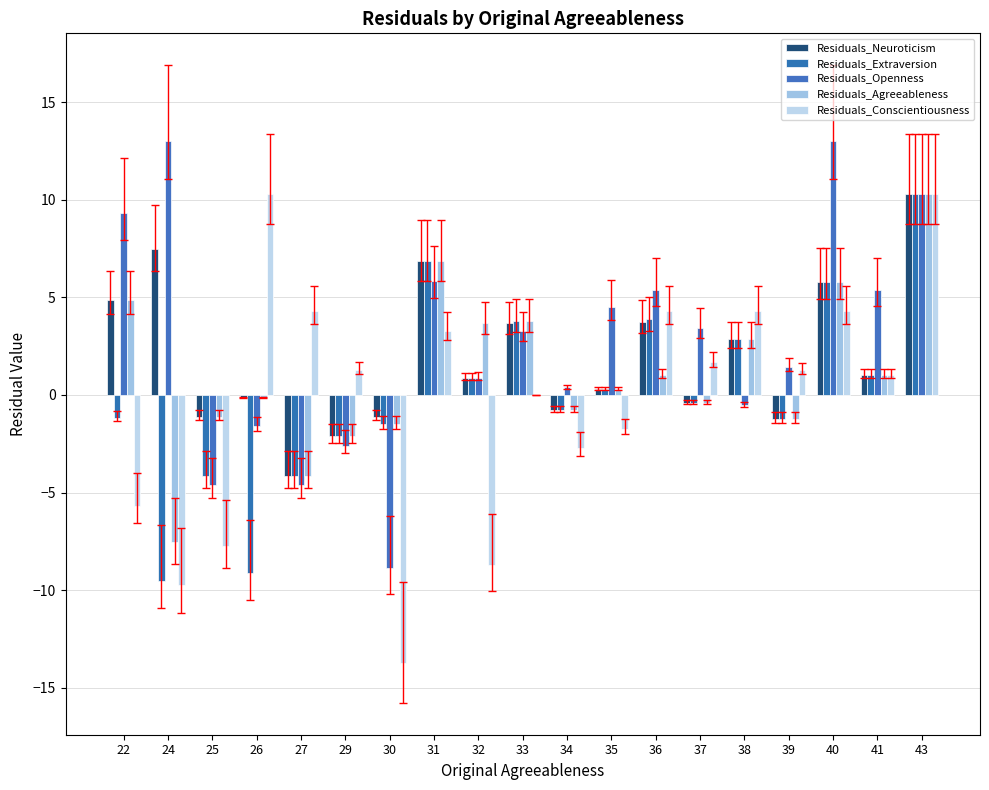

At how many categories does at least one series exceed 6?

6